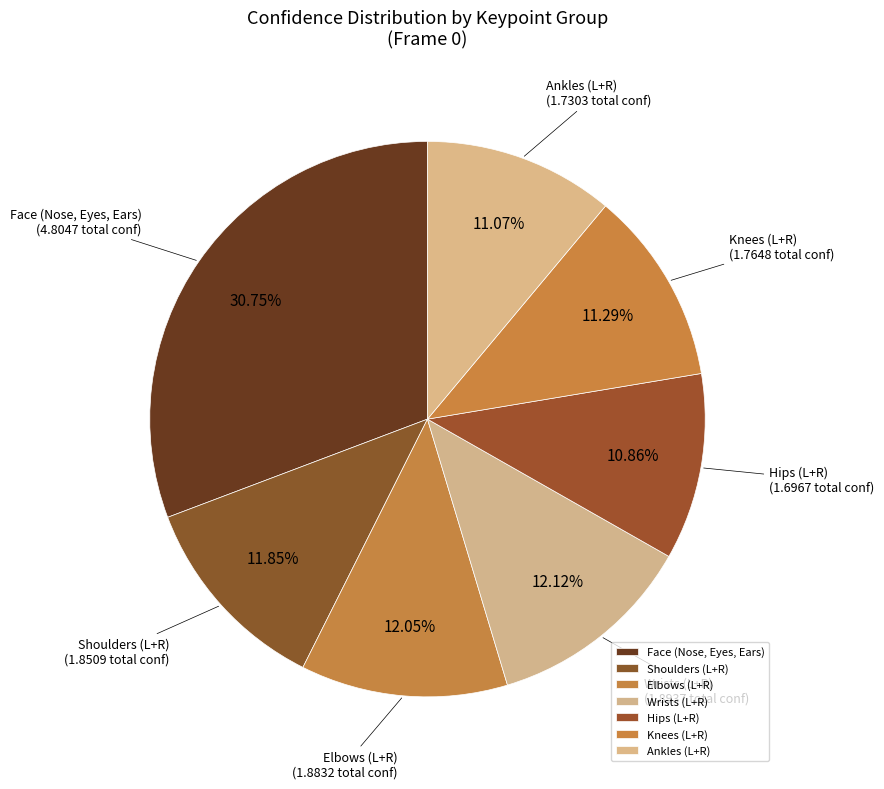

Does Hips (L+R) account for over 50% of the chart?

No